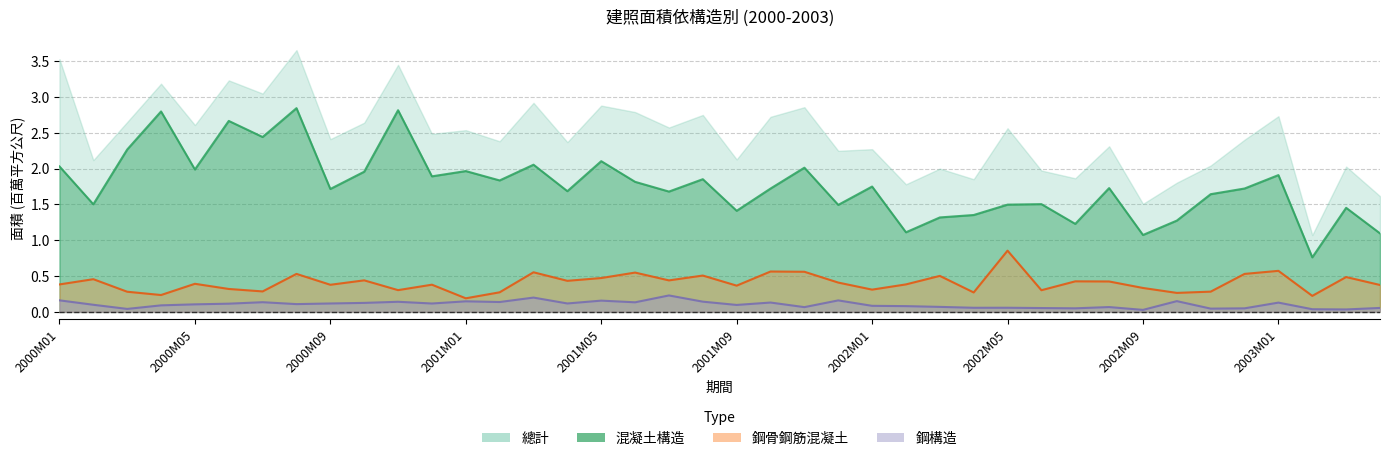

The value of 混凝土構造 at 2001M04 is 2.5. True or false?

False